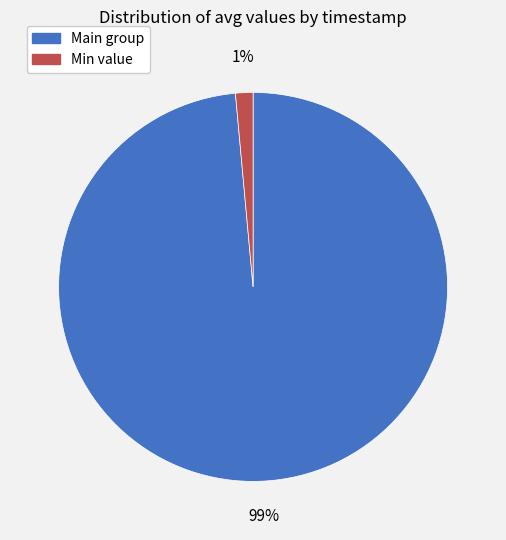

Is there any slice that represents more than half of the pie?

Yes